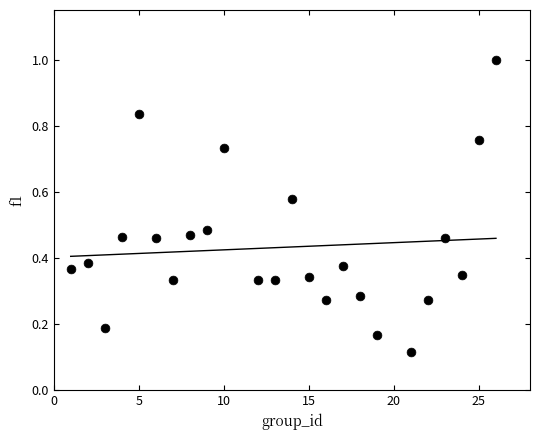

What is the range of Y values (max minus min)?

0.9